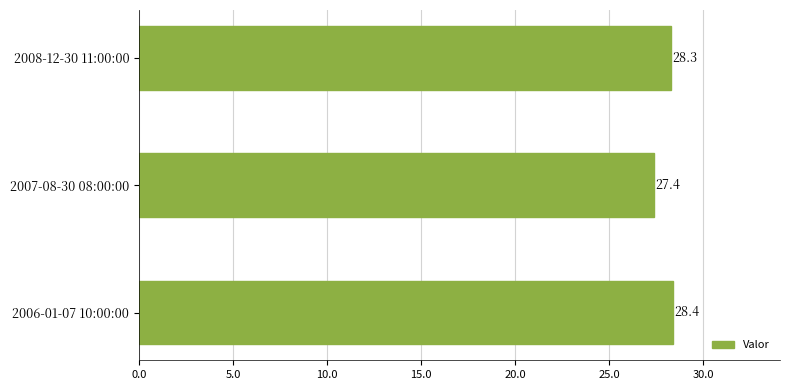

Is it true that the value at 2007-08-30 08:00:00 is 35.7?

False